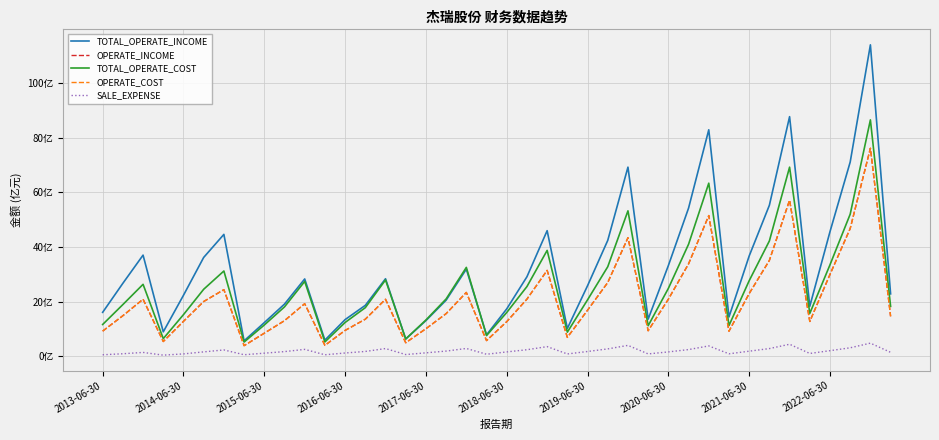

Does the chart display data point markers on the line(s)?

No